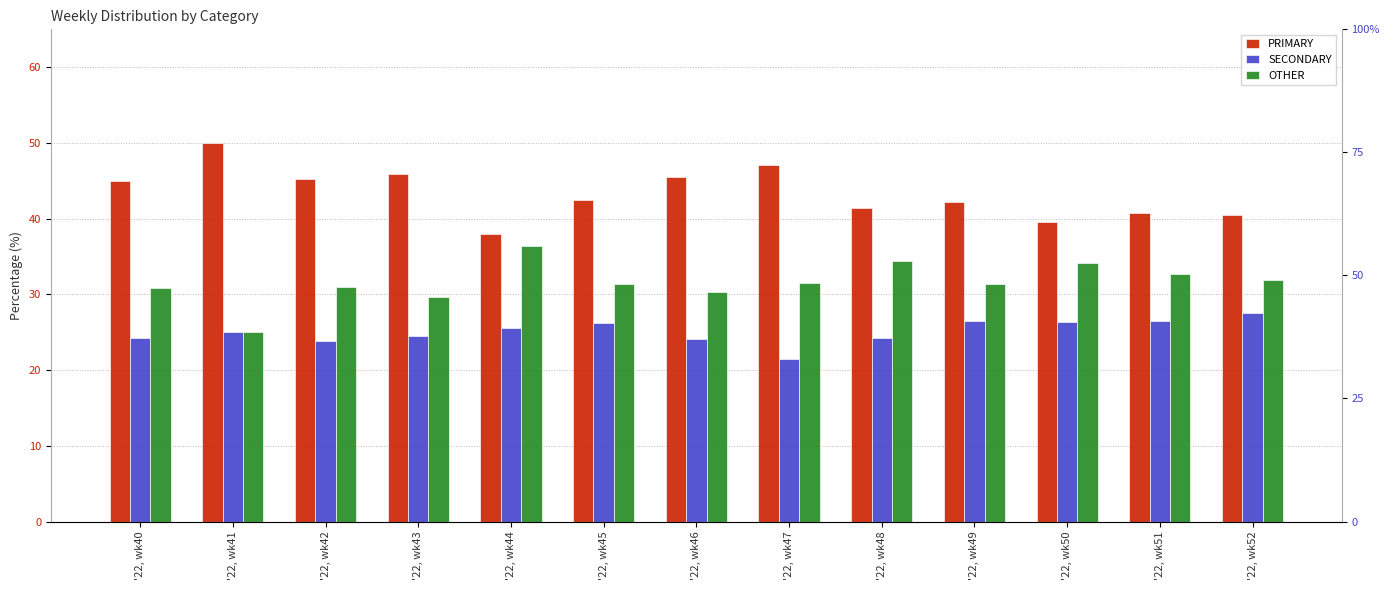

Rank the categories by SECONDARY value from lowest to highest.

'22, wk47, '22, wk42, '22, wk46, '22, wk40, '22, wk48, '22, wk43, '22, wk41, '22, wk44, '22, wk45, '22, wk50, '22, wk49, '22, wk51, '22, wk52